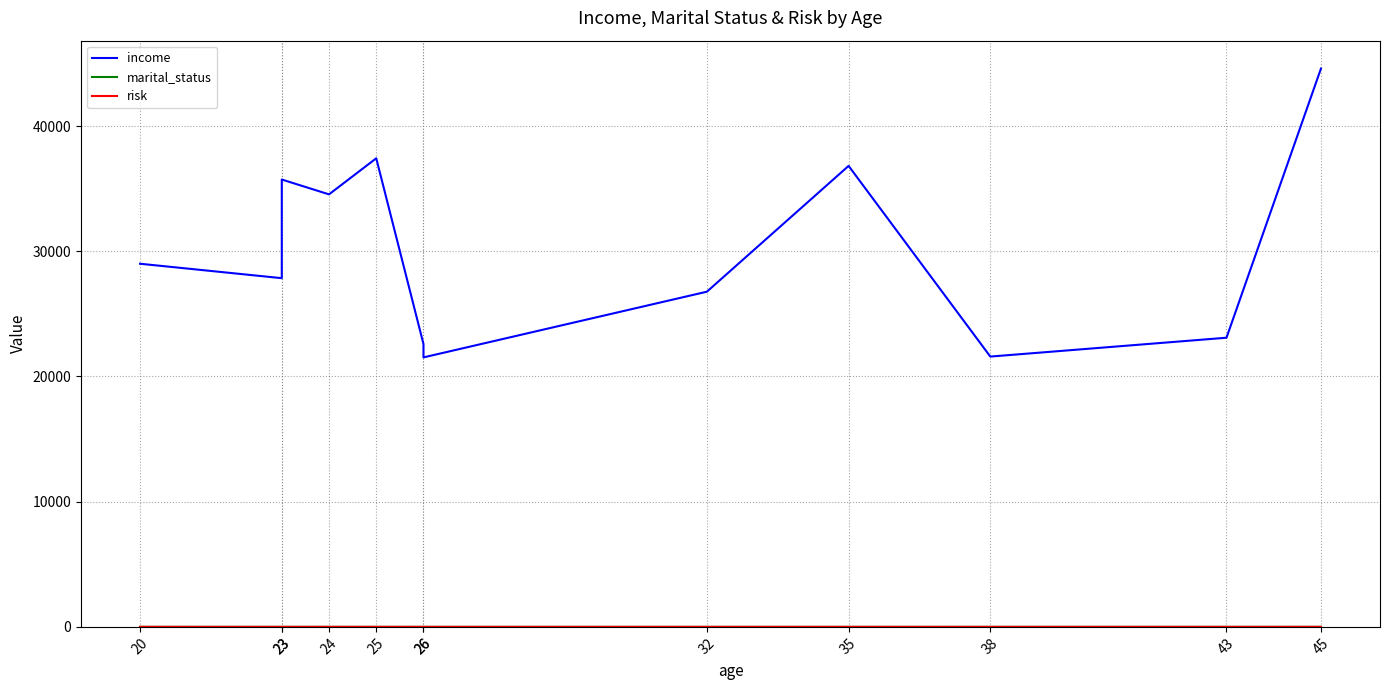

Which label corresponds to the smallest value in the chart?

25